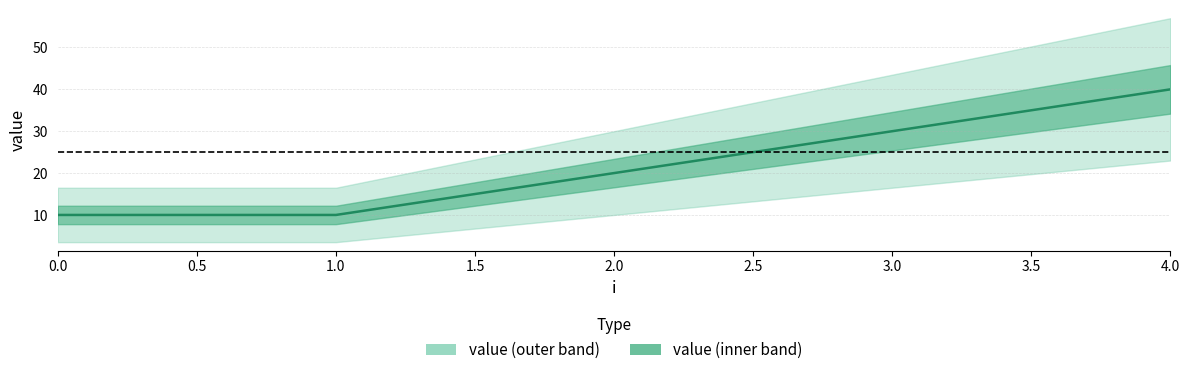

What is the value of the 1st point from the left?

10